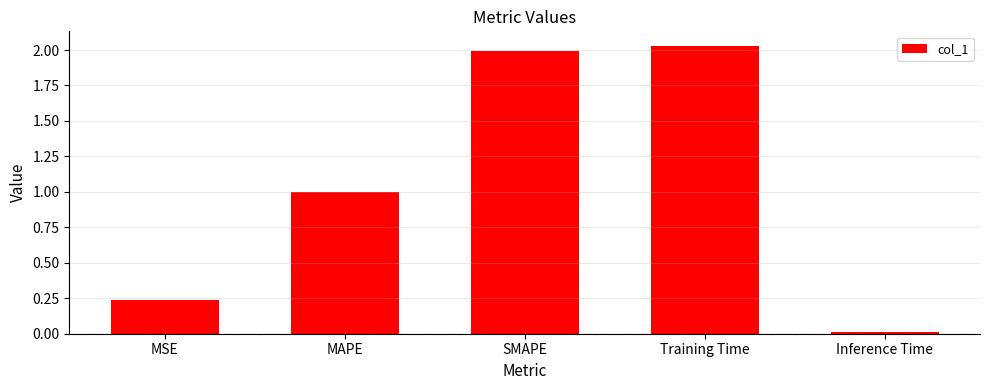

How many series are shown in this chart?

1